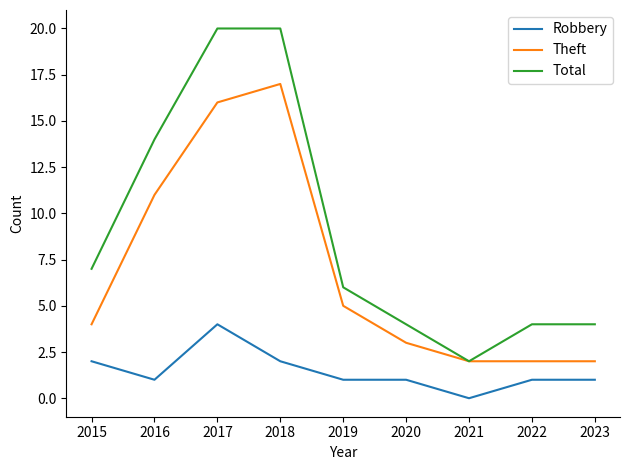

Is the value of Total at 2015 greater than the value of Robbery at 2021?

Yes